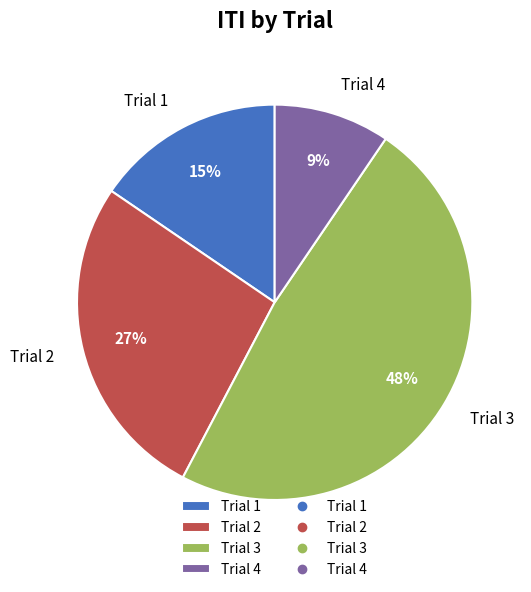

What percentage is the Trial 4 slice, to the nearest percent?

9%